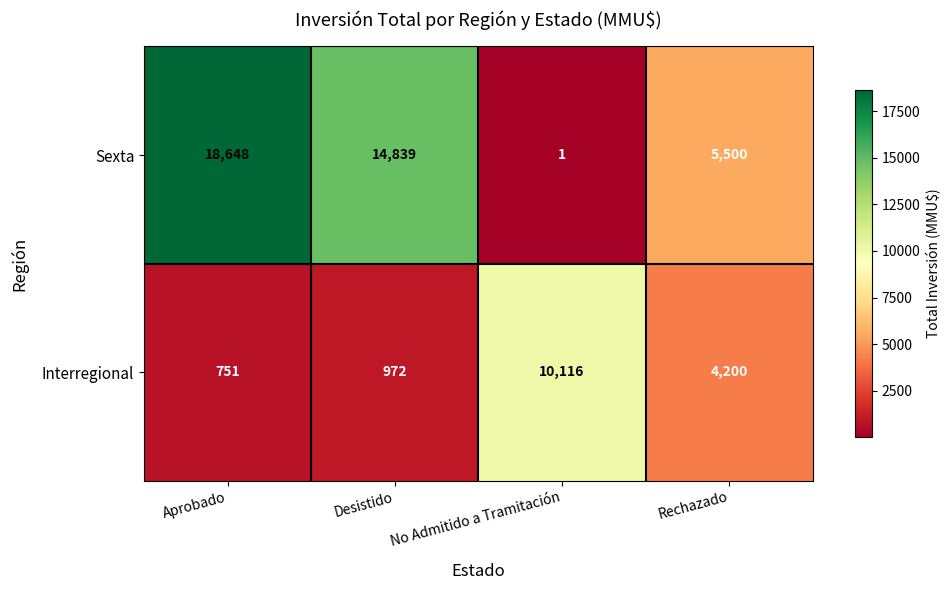

At which category does the chart reach its minimum across all series?

No Admitido a Tramitación